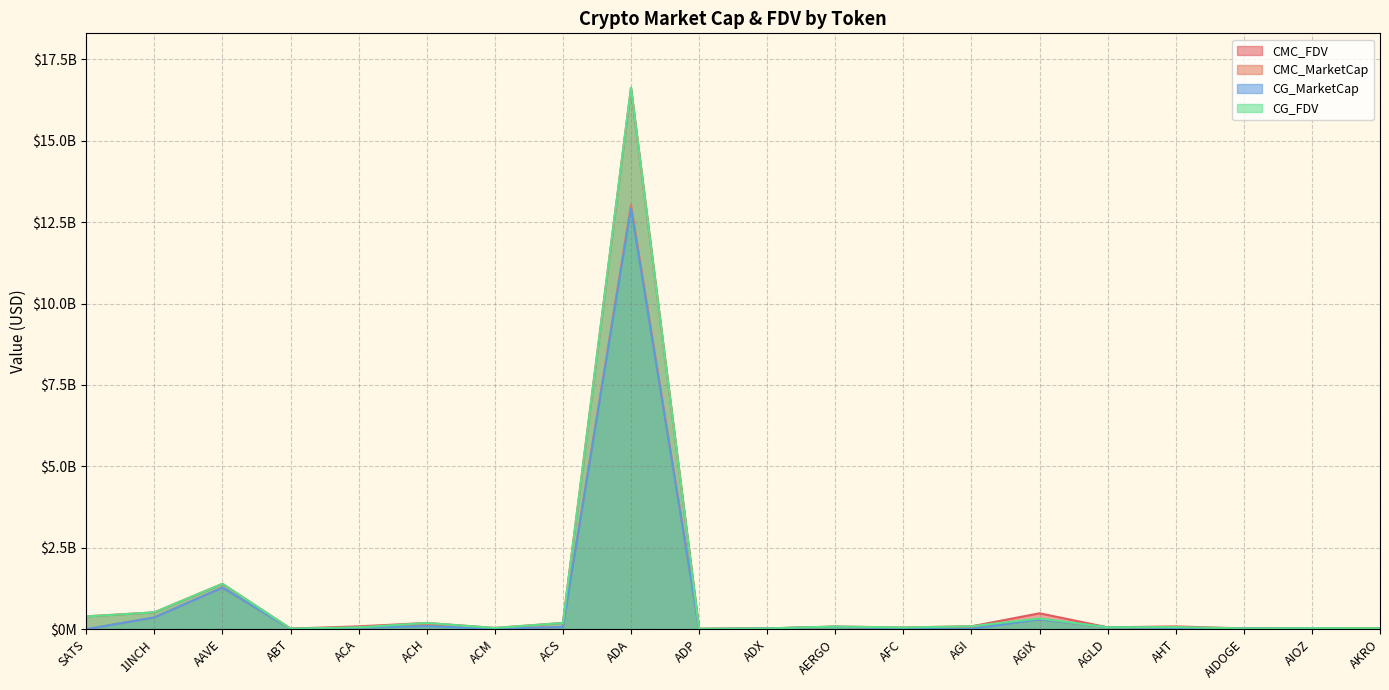

How many interior local valleys does the CG_FDV series have?

6